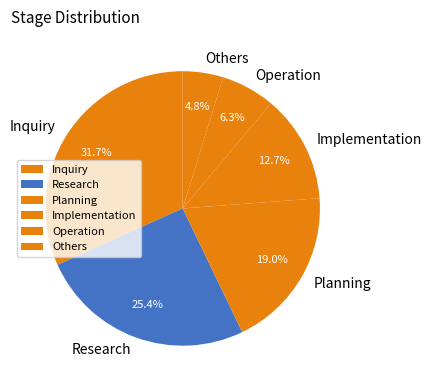

To the nearest percent, what portion does Research represent?

25%